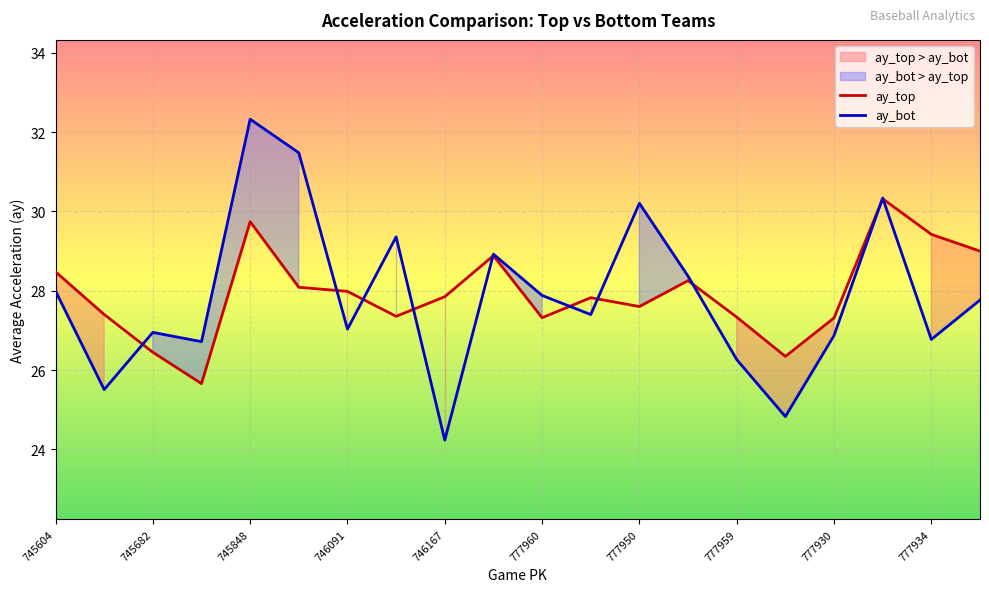

Is the value of ay_bot at 745604 greater than the value of ay_top at 777959?

Yes